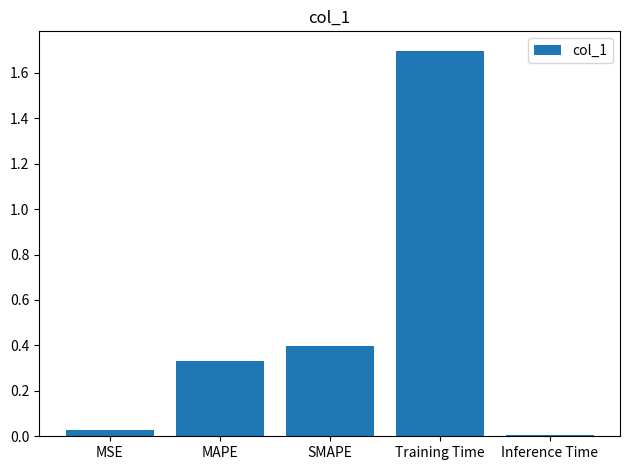

List the labels in order of value, largest first.

Training Time, SMAPE, MAPE, MSE, Inference Time